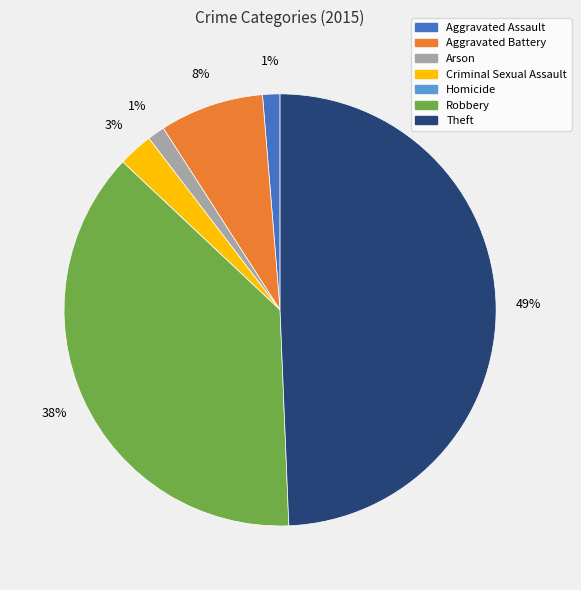

To the nearest percent, what is the difference between the largest and smallest slice percentages?

49%